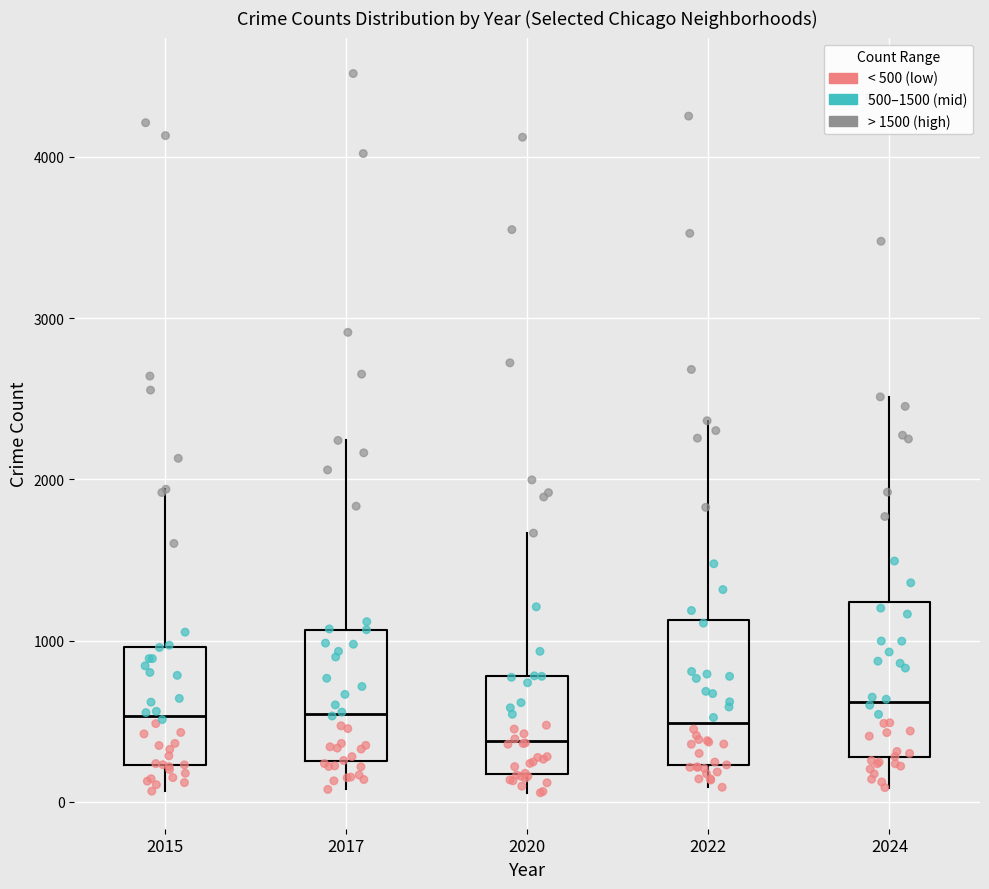

Where does the median line of the box at x = 2022 sit on the y-axis? The values are not printed on the chart, so give them approximately, as read against the axis.

500